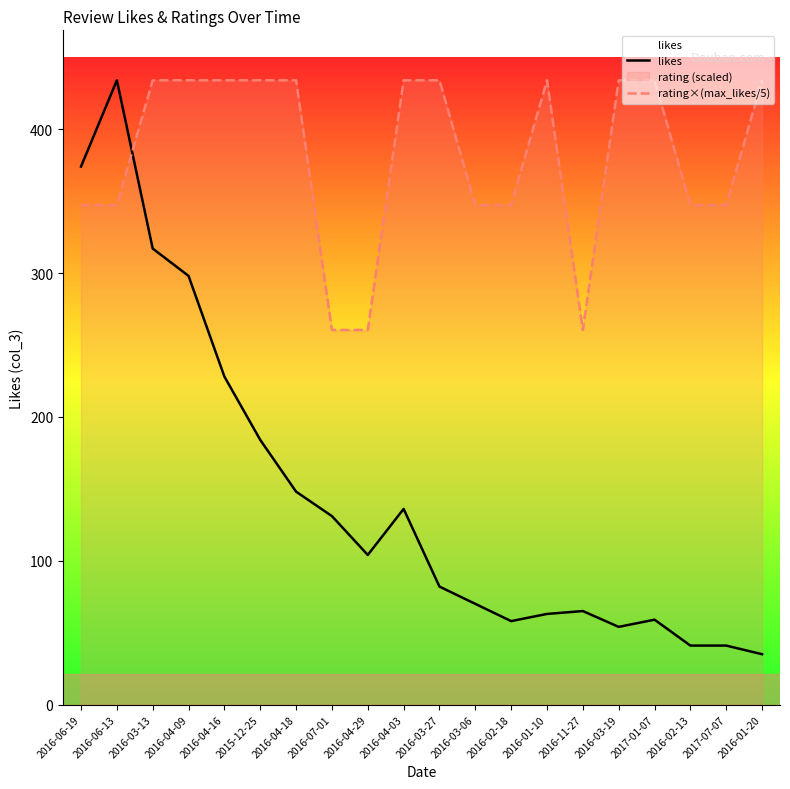

What is the difference between the highest and lowest values at 2016-06-13?

86.8